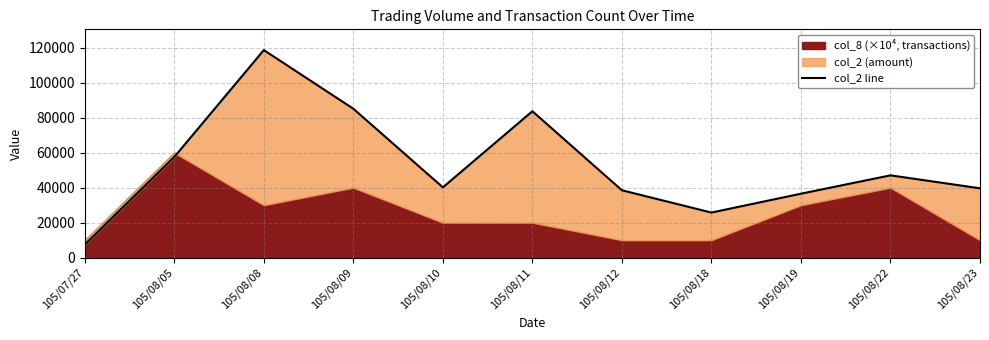

True or false: the data shows 39600 at 105/08/23.

True